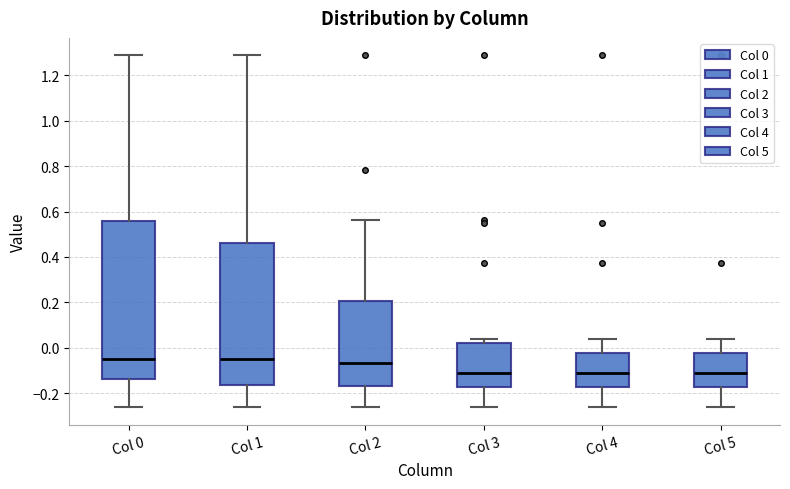

Reading left to right, transcribe this box plot: for each box, give where its median line is, the range the box spans, and where its two whiskers end, as read against the y-axis. The values are not printed on the chart, so give them approximately, as read against the axis.

Col 0: median -0.04, box -0.14 to 0.56, whiskers -0.26 to 1.28
Col 1: median -0.06, box -0.16 to 0.46, whiskers -0.26 to 1.28
Col 2: median -0.06, box -0.16 to 0.20, whiskers -0.26 to 0.56
Col 3: median -0.12, box -0.18 to 0.02, whiskers -0.26 to 0.04
Col 4: median -0.12, box -0.18 to -0.02, whiskers -0.26 to 0.04
Col 5: median -0.12, box -0.18 to -0.02, whiskers -0.26 to 0.04